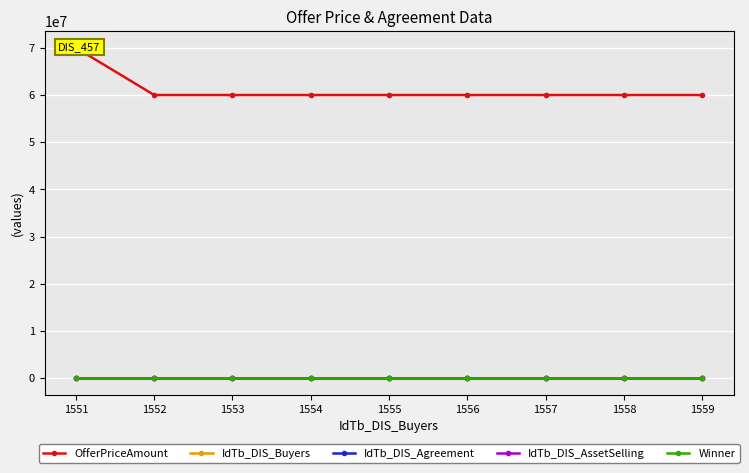

At 1556, list the series in order from smallest to largest.

Winner, IdTb_DIS_AssetSelling, IdTb_DIS_Buyers, IdTb_DIS_Agreement, OfferPriceAmount